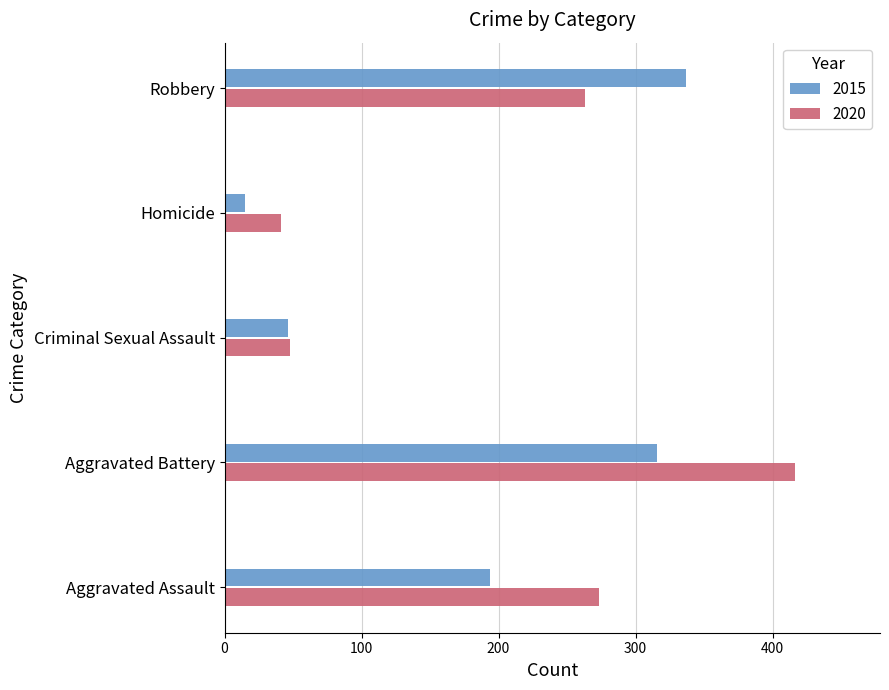

Which series has the largest range (max minus min)?

2020